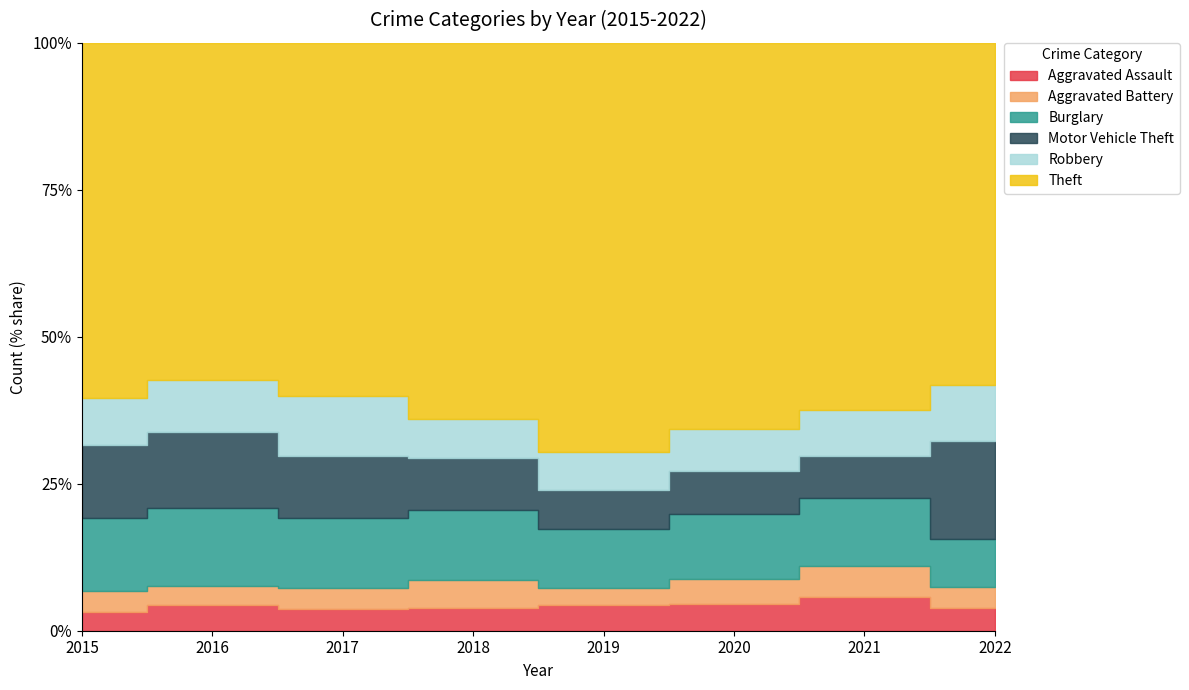

What is the difference between the maximum and minimum values in the Aggravated Assault series?

32